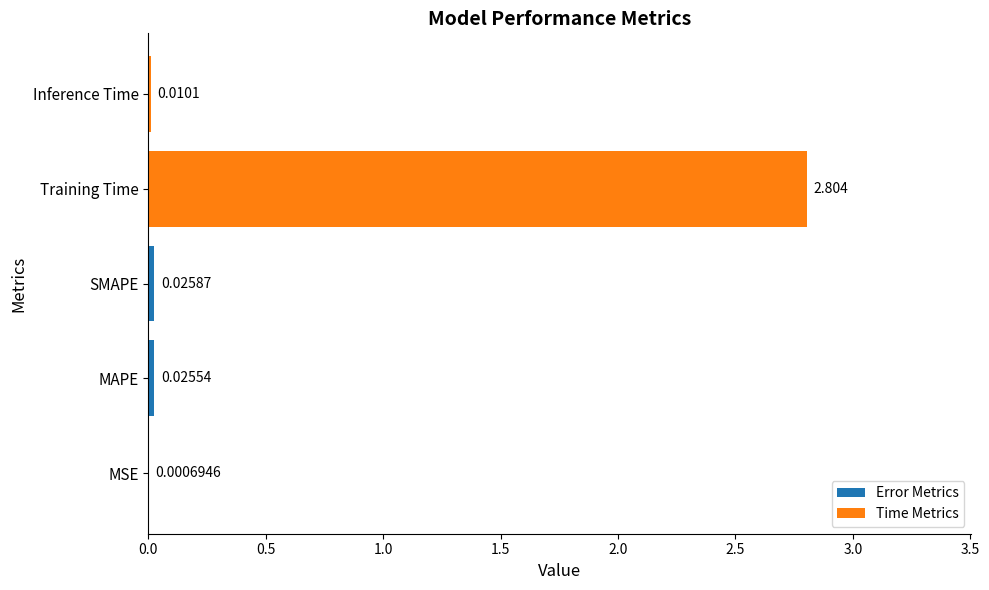

True or false: the data shows 0.0 at SMAPE.

True